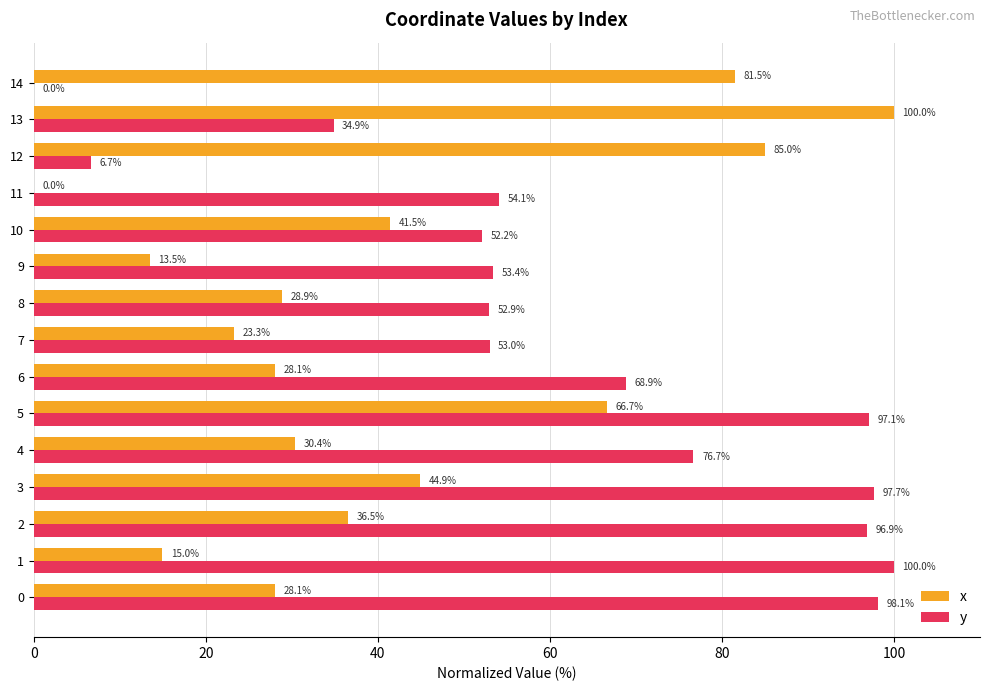

What is the sum of the y values at 8 and 3?

150.6